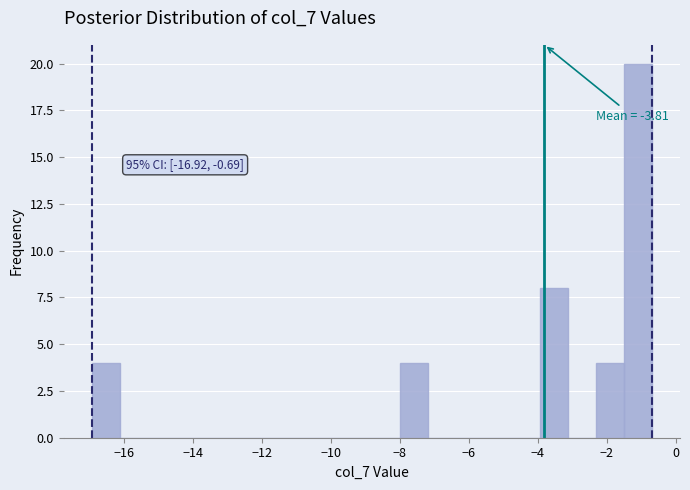

Over which range of the x-axis is the bar tallest?

-1.6 to -0.6